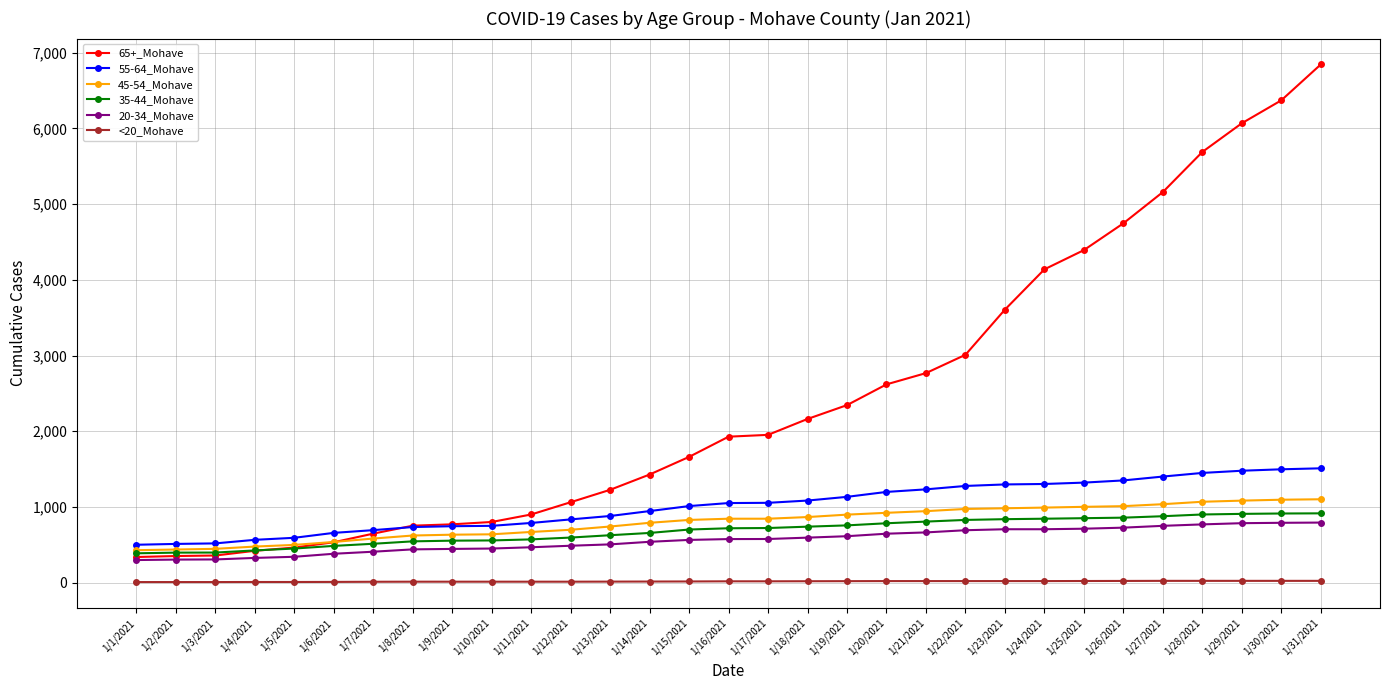

What is the label of the 20th point from the left?

1/20/2021